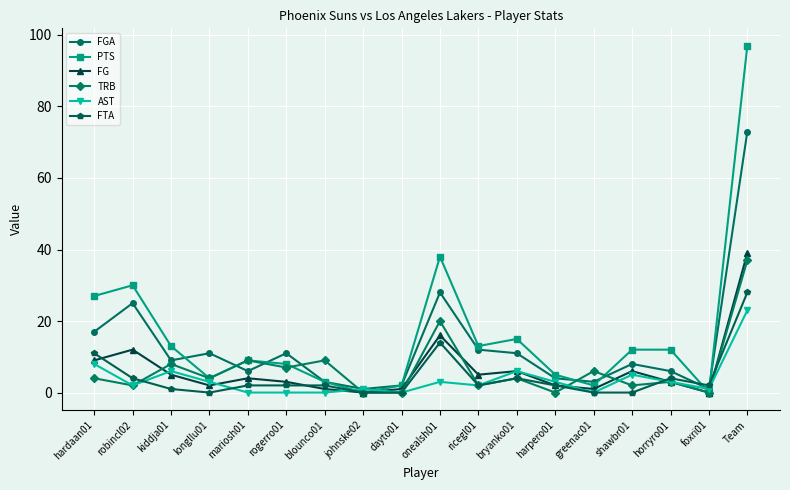

What position from the left is greenac01?

14